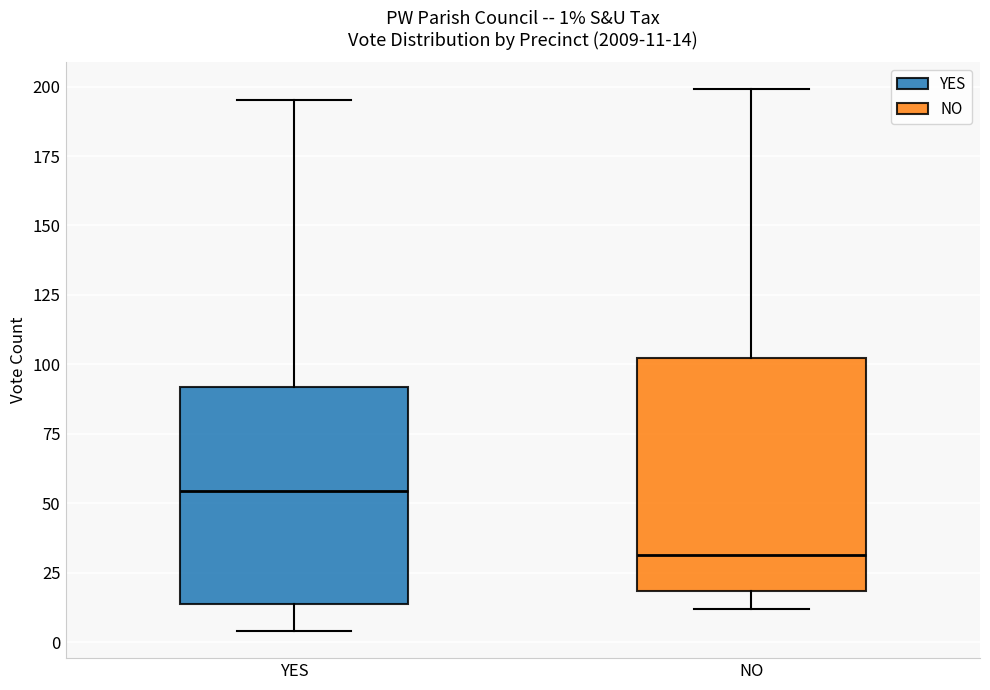

Comparing the boxes themselves (not the whiskers), which one is the tallest?

NO